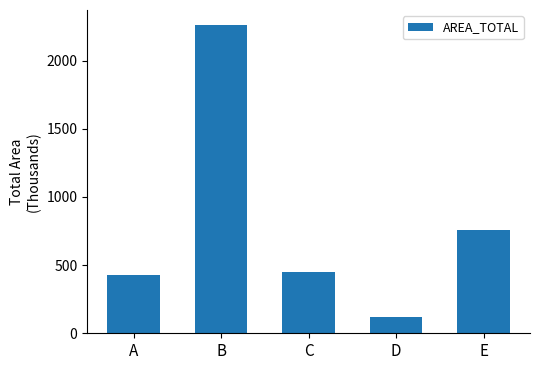

Reading left to right, what are all the values shown in this chart?

426.4	2258.7	452.9	120.3	754.7